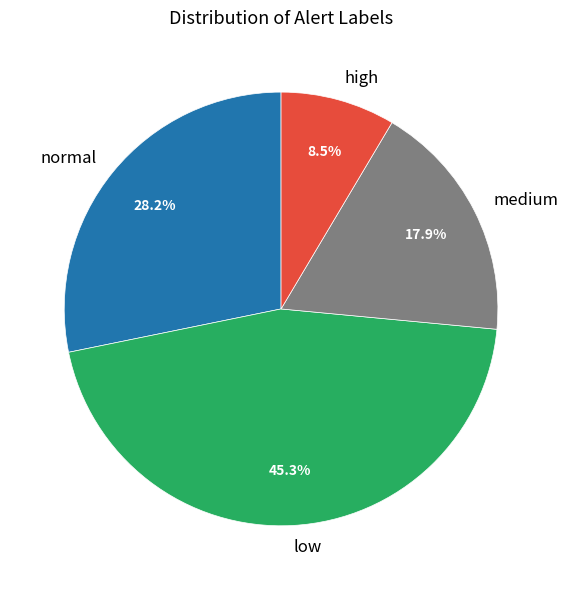

How many slices are in this pie chart?

4